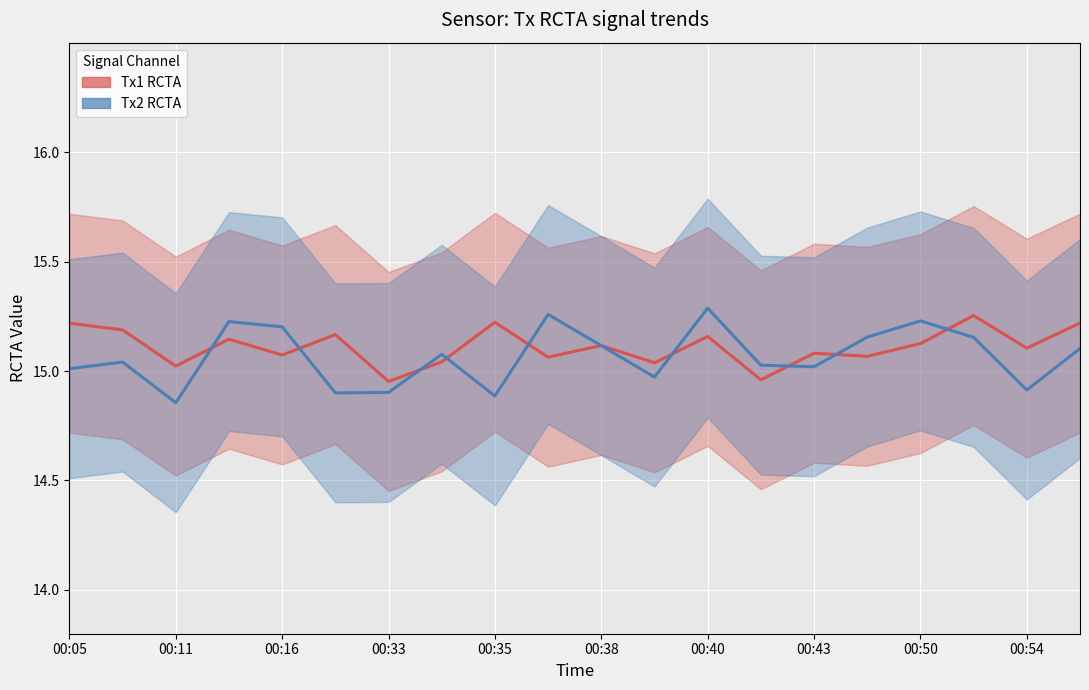

What is the difference between the highest and lowest values at 19?

0.1